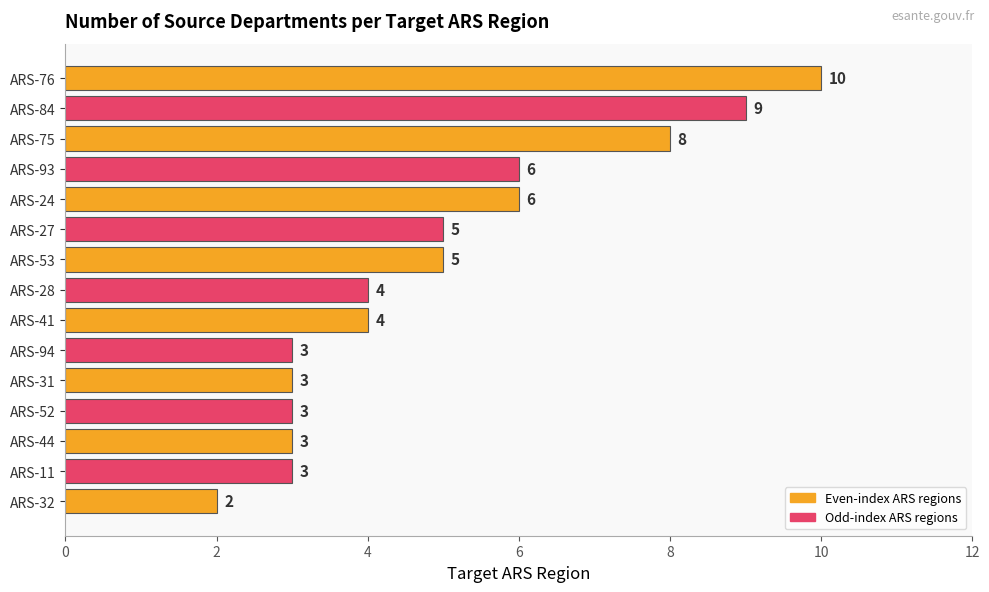

Reading top to bottom, transcribe all the data shown in this chart.

10	9	8	6	6	5	5	4	4	3	3	3	3	3	2